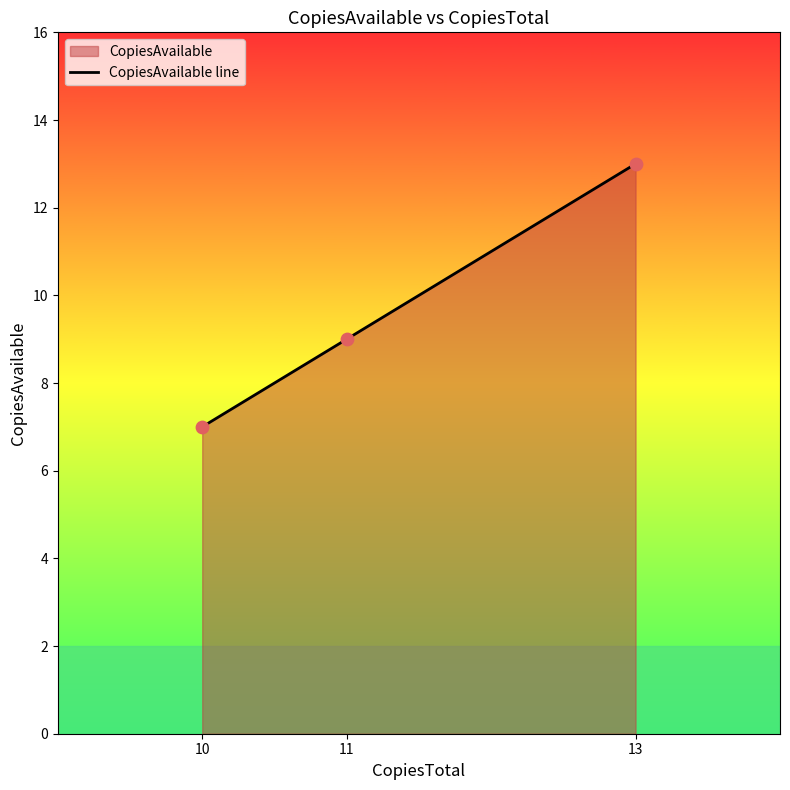

What is the ratio of the value at 11 to the value at 13?

0.7